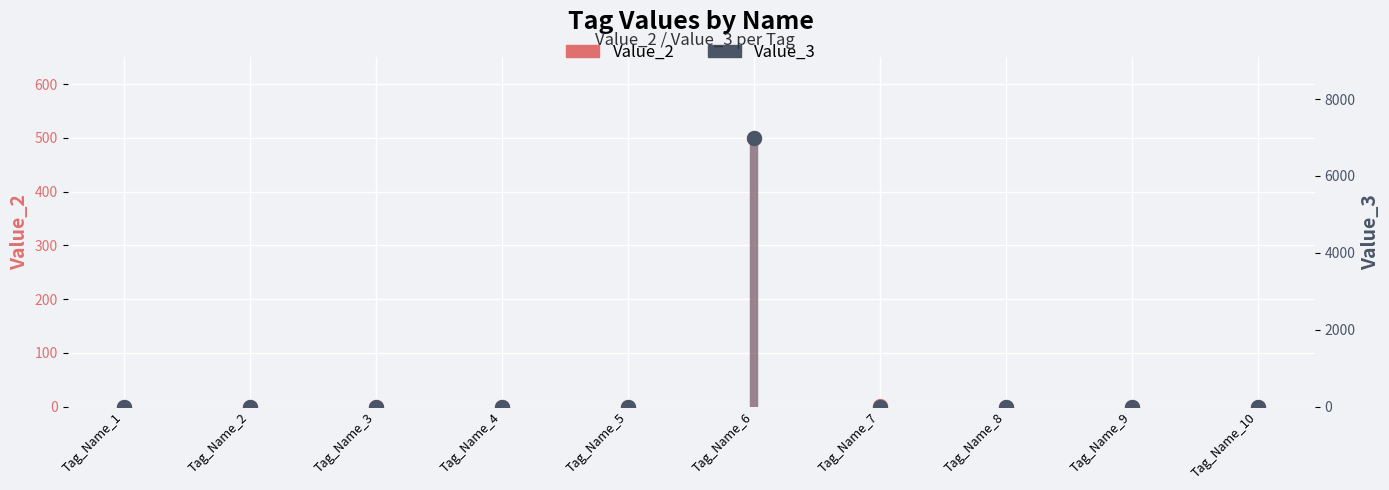

Reading left to right, extract all data points from this chart.

Value_2: Tag_Name_1=0	Tag_Name_2=0	Tag_Name_3=0	Tag_Name_4=0	Tag_Name_5=0	Tag_Name_6=500	Tag_Name_7=1	Tag_Name_8=0	Tag_Name_9=0	Tag_Name_10=0
Value_3: Tag_Name_1=0	Tag_Name_2=0	Tag_Name_3=0	Tag_Name_4=0	Tag_Name_5=0	Tag_Name_6=7000	Tag_Name_7=0	Tag_Name_8=0	Tag_Name_9=0	Tag_Name_10=0